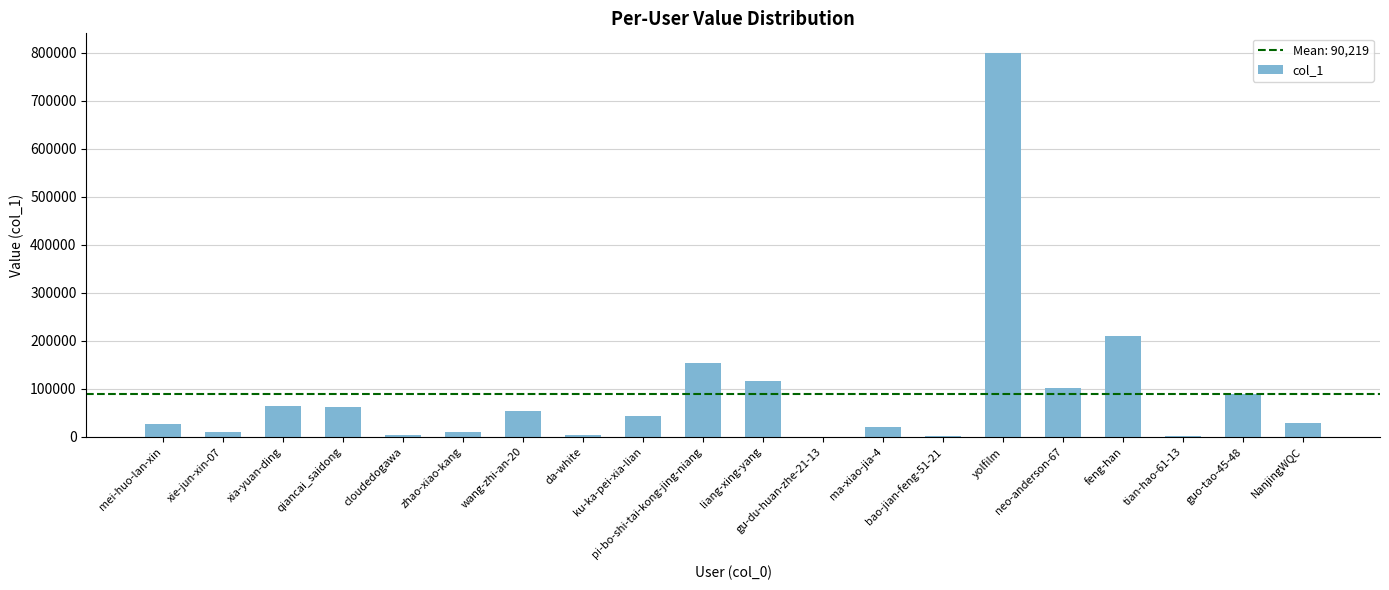

What is the maximum value shown in the chart?

800161